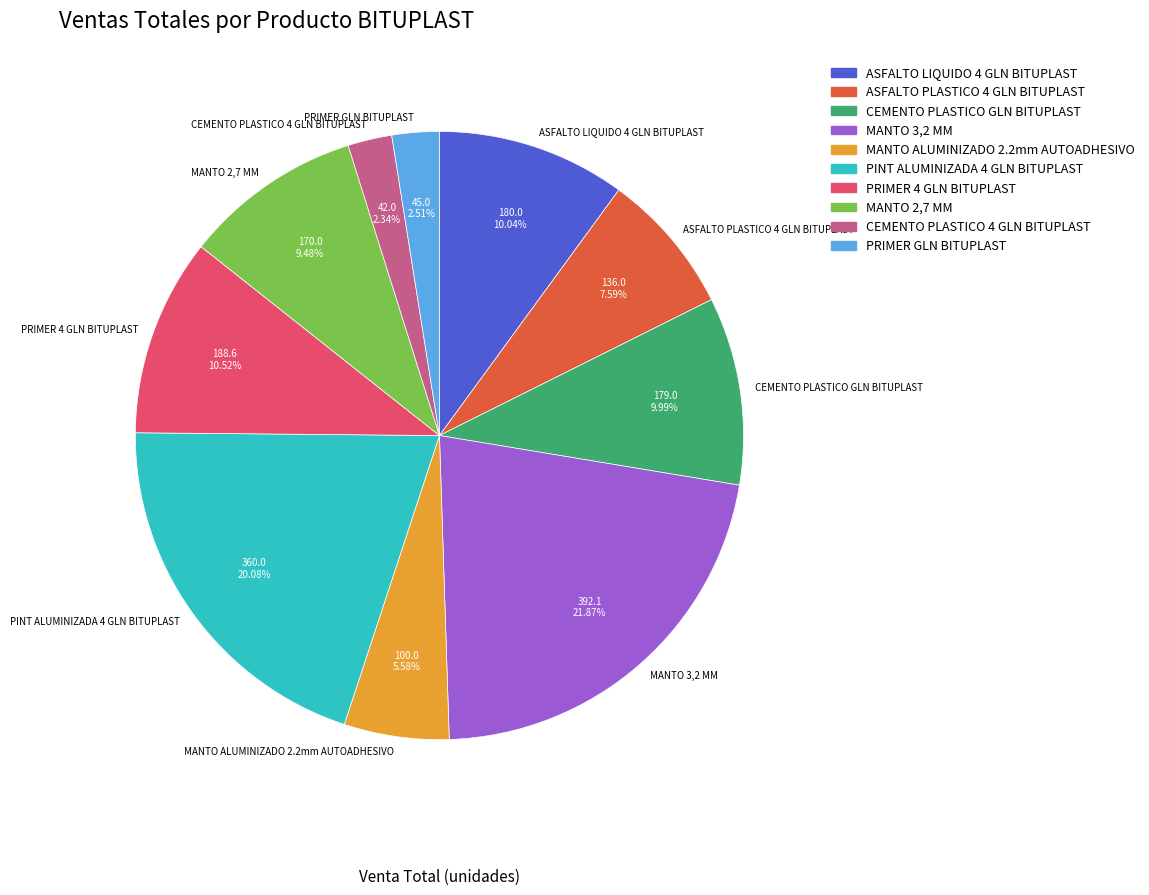

Which has a higher value, MANTO ALUMINIZADO 2.2mm AUTOADHESIVO or CEMENTO PLASTICO 4 GLN BITUPLAST?

MANTO ALUMINIZADO 2.2mm AUTOADHESIVO